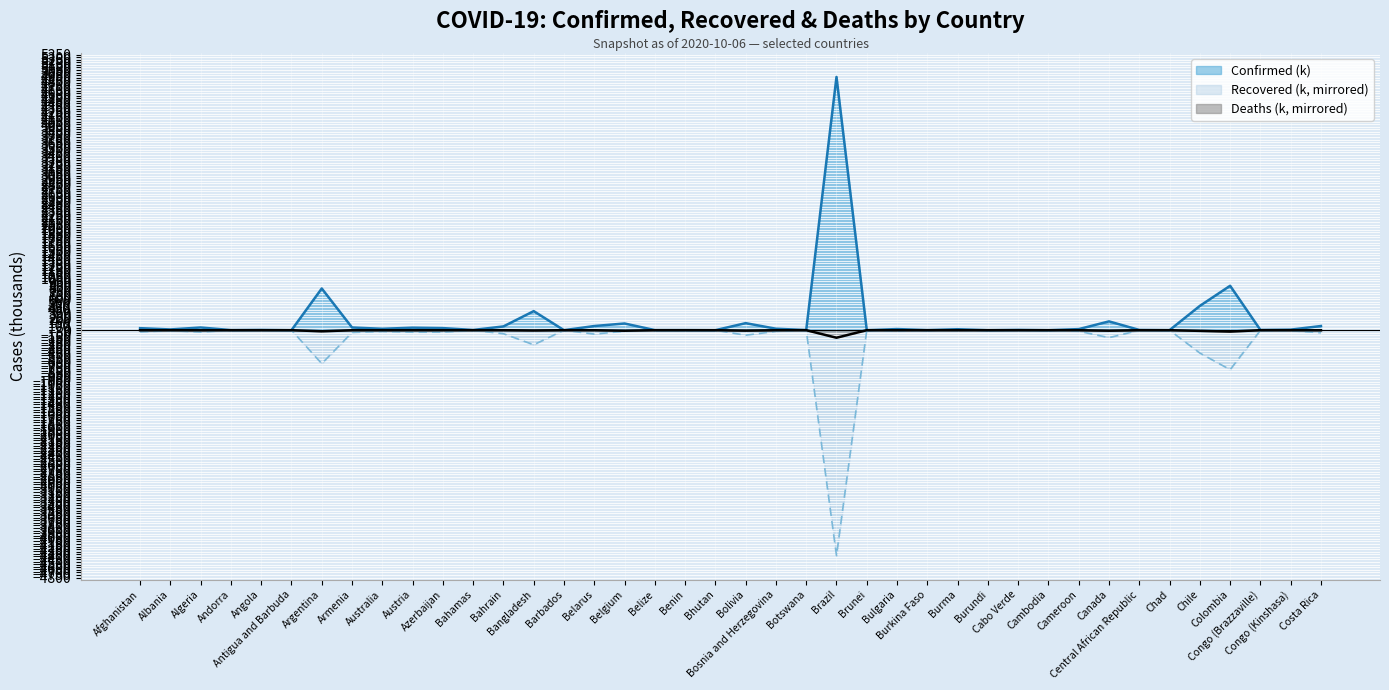

What is the minimum value shown in the chart?

-4375.4